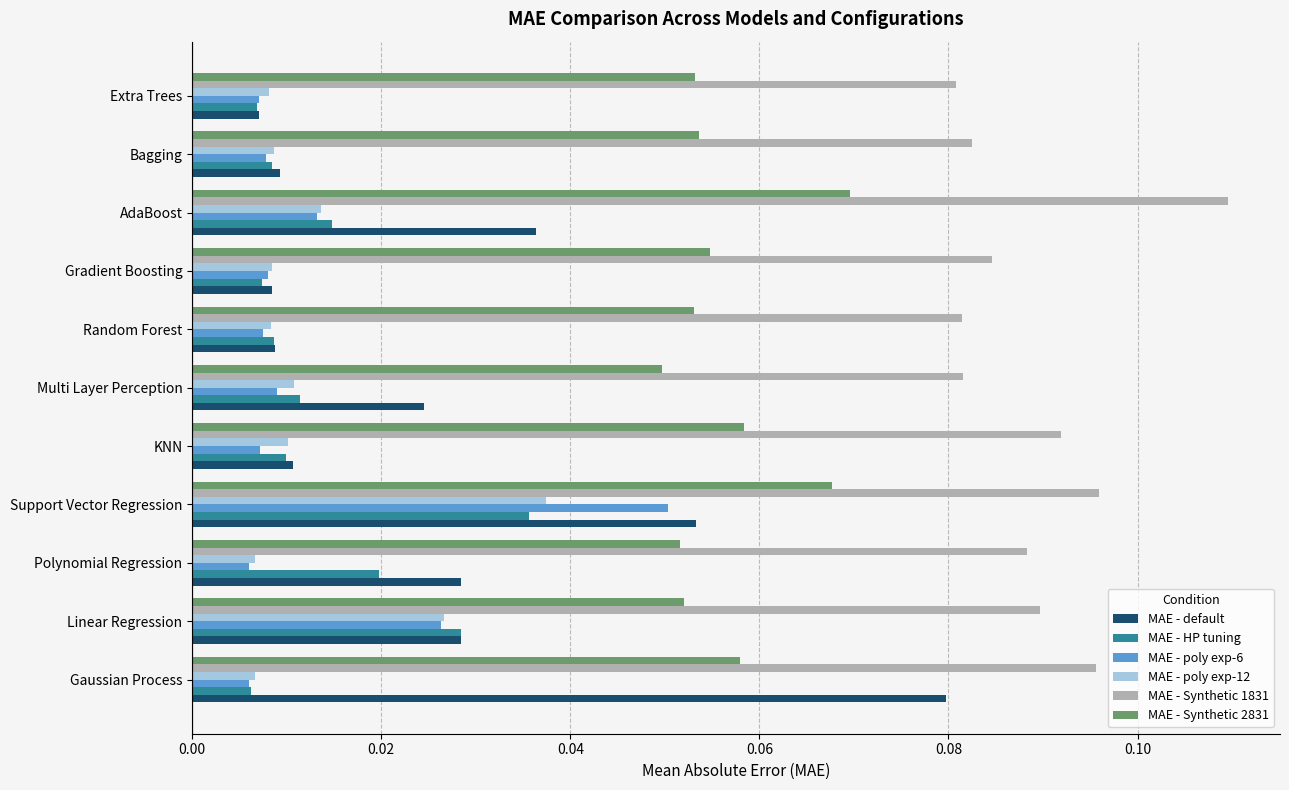

What is the sum of all MAE - HP tuning values?

0.2